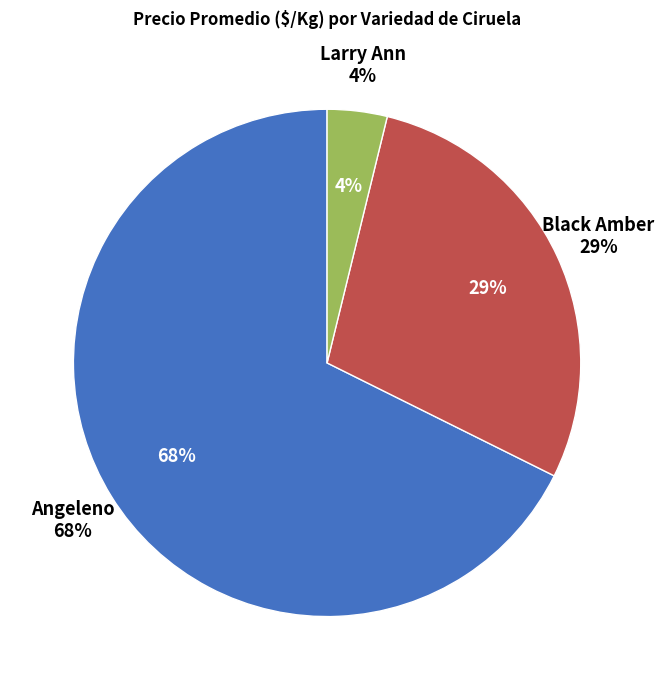

The 11 slice represents 1% of the pie. True or false?

False